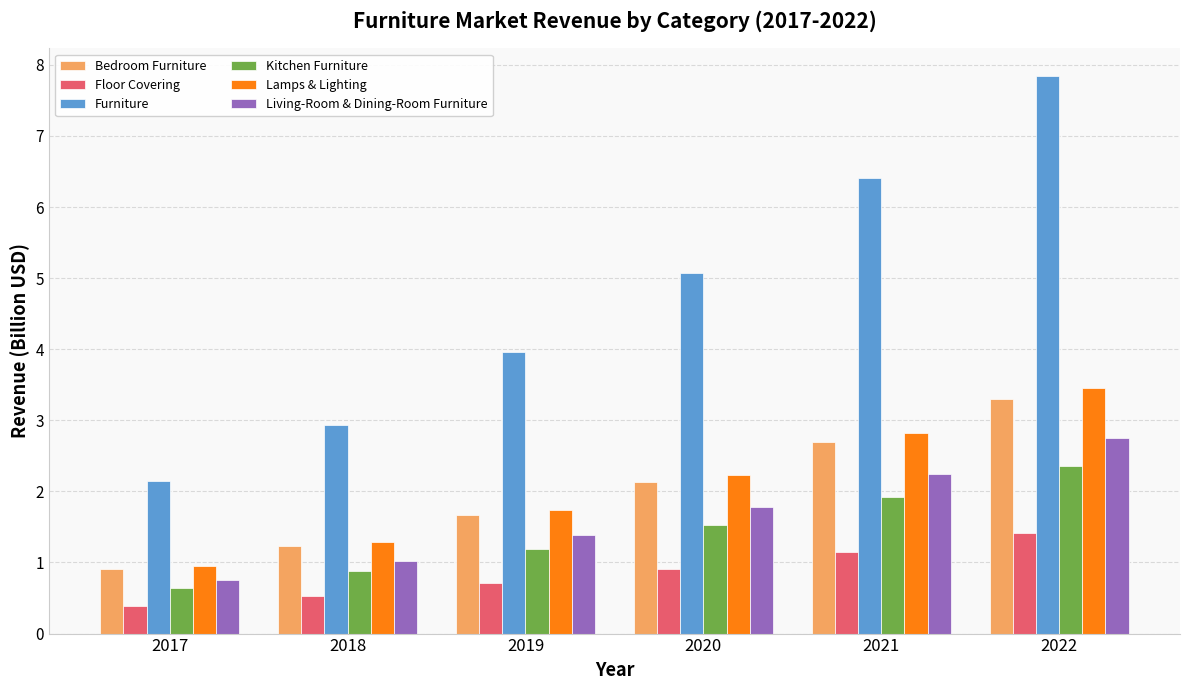

Which label corresponds to the largest value in the chart?

2022